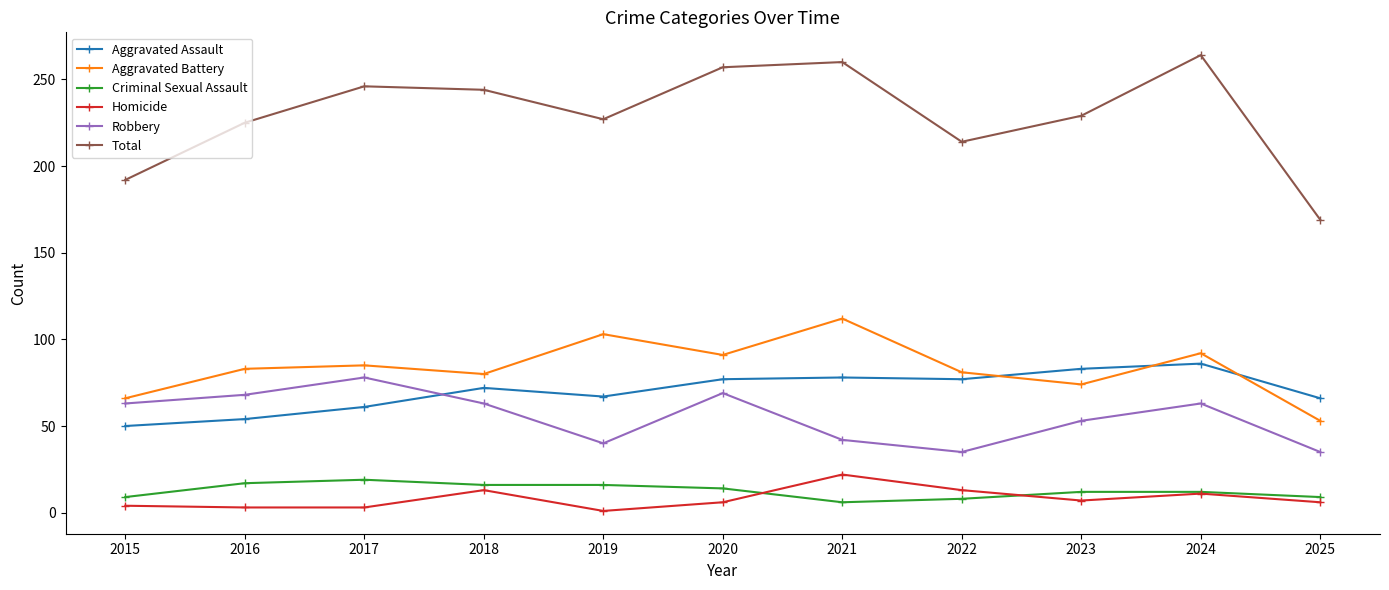

Read the Aggravated Assault value at 2020.

77